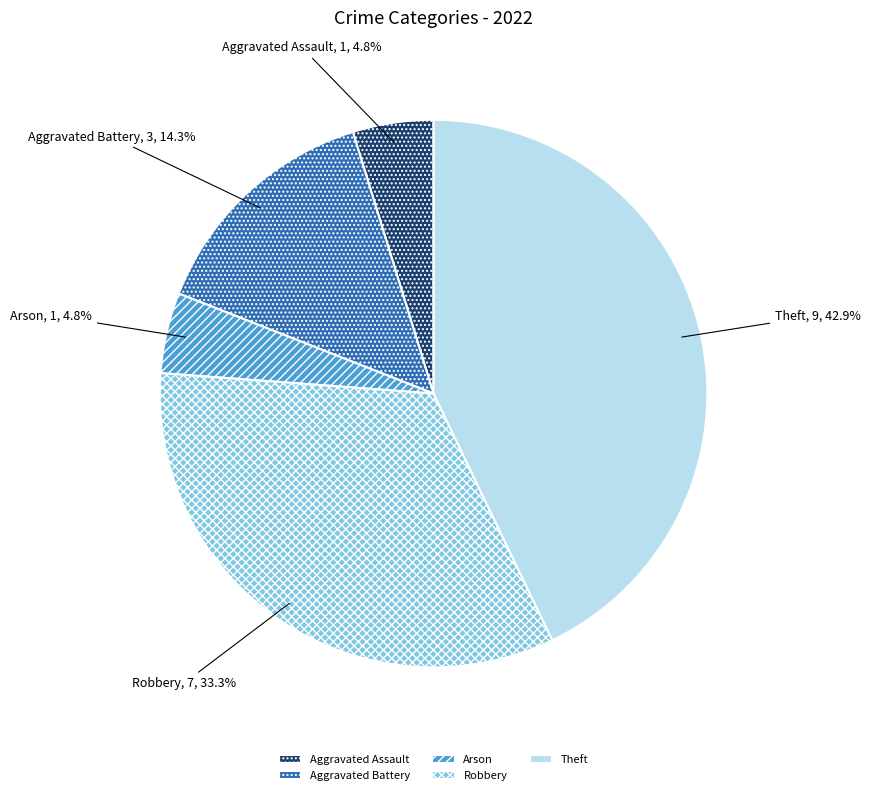

Do Robbery and Aggravated Battery together represent more than half of the pie?

No